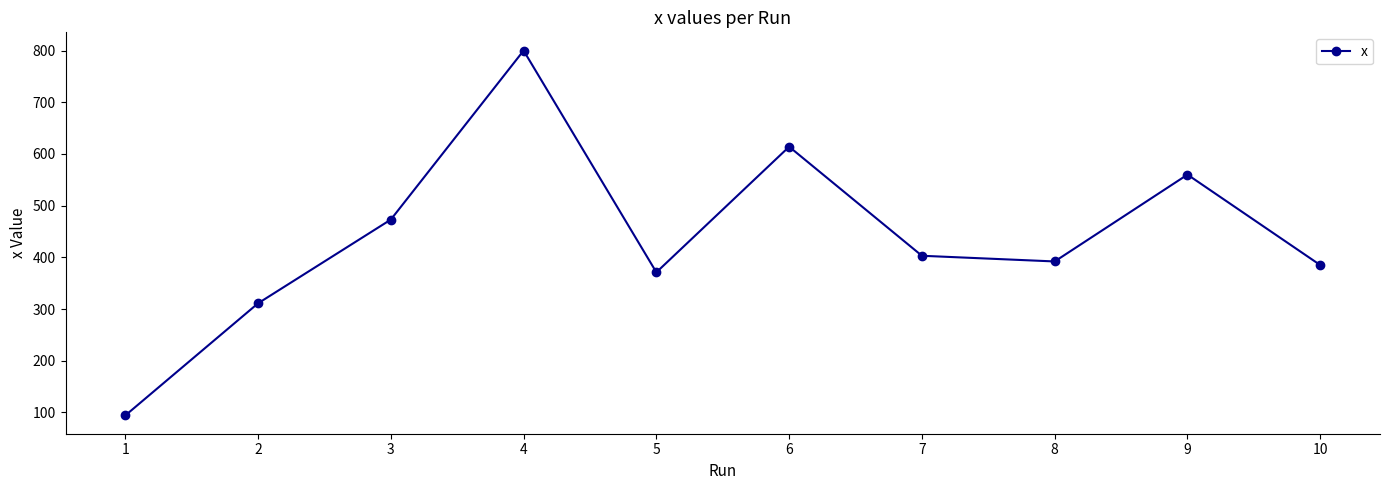

What is the difference between the values at 1 and 5?

277